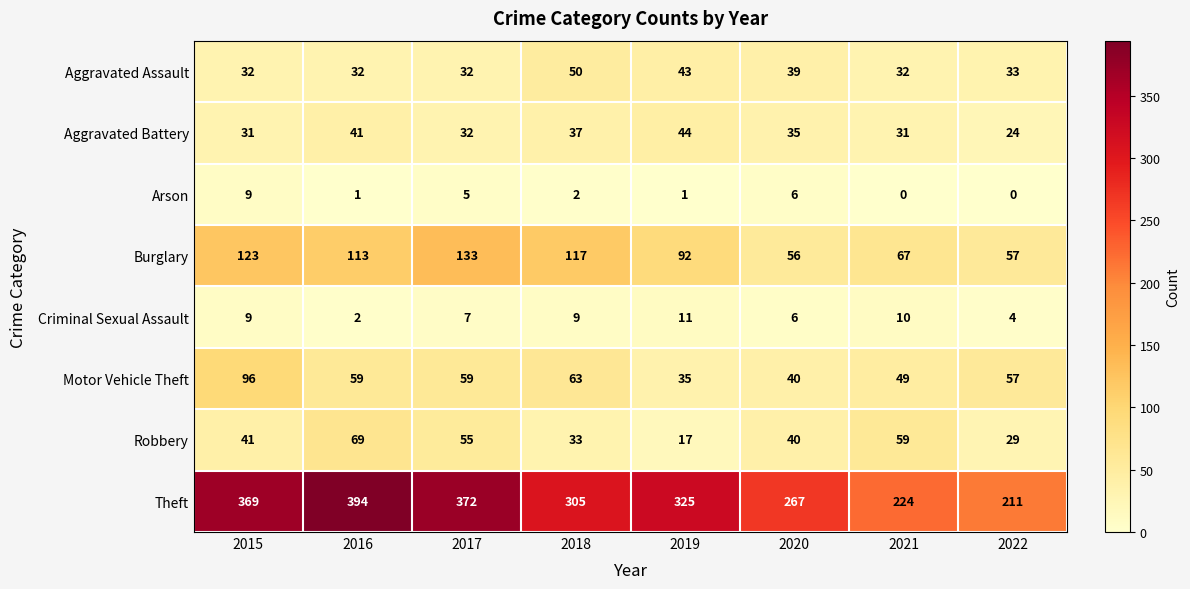

At which category is the sum across all series the highest?

2016